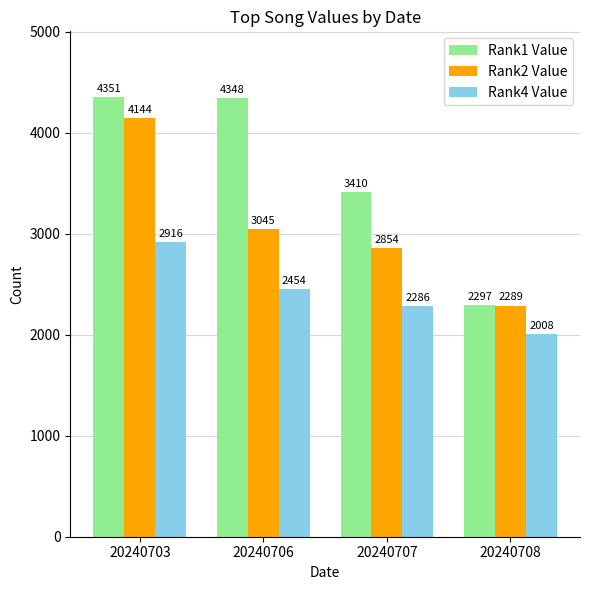

True or false: Rank4 Value has a value of 2008 at 20240708.

True